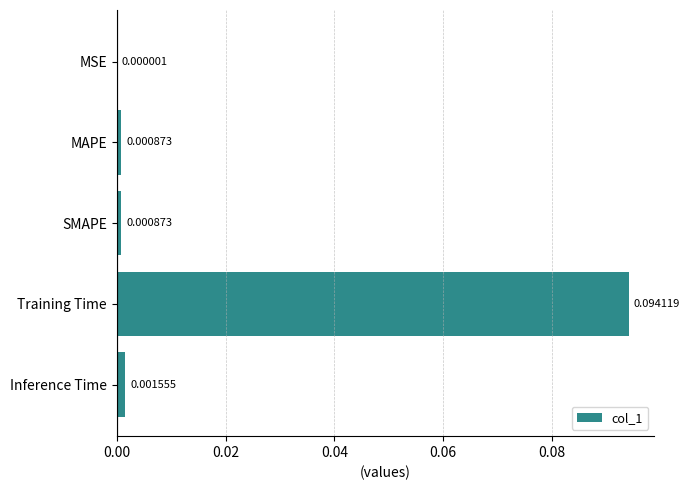

Are the bars horizontal?

Yes